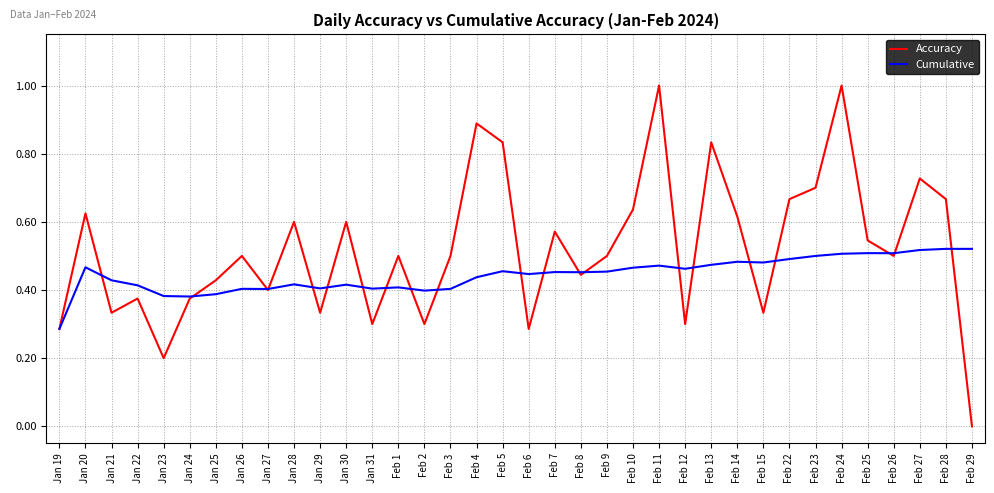

Where is the first local maximum for Cumulative?

Jan 20